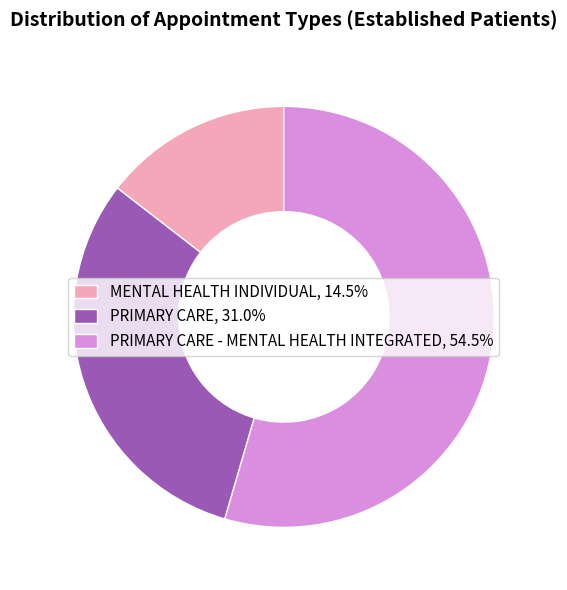

Does PRIMARY CARE - MENTAL HEALTH INTEGRATED, 54.5% represent more than half of the total?

Yes